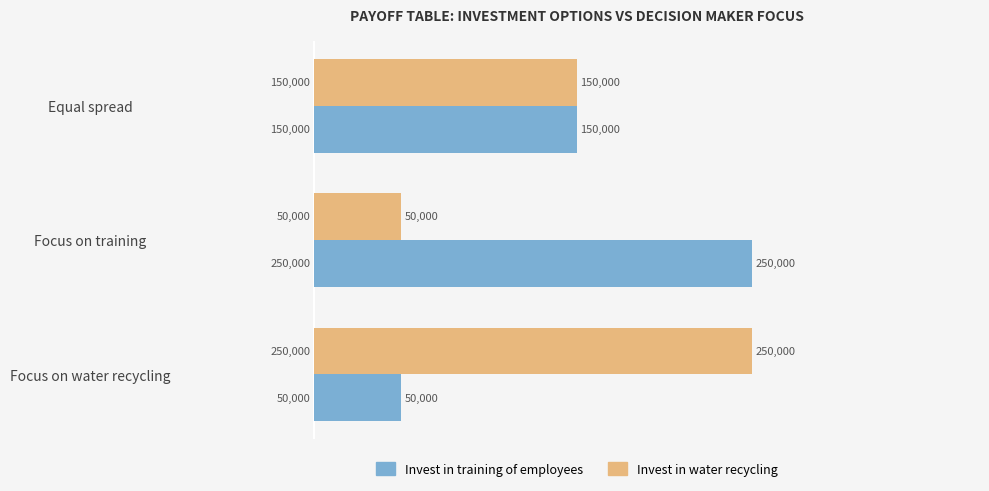

What is the highest value of the Invest in training of employees series?

250000